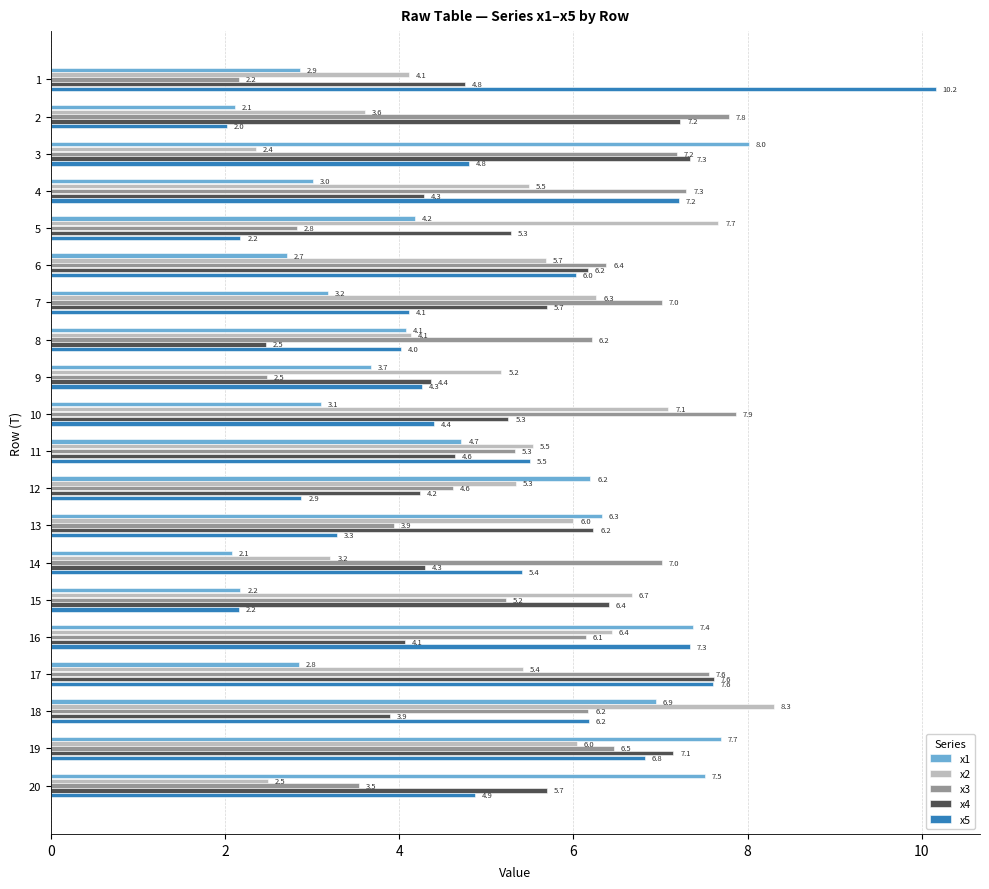

What are all the series names shown in the legend?

x1, x2, x3, x4, x5